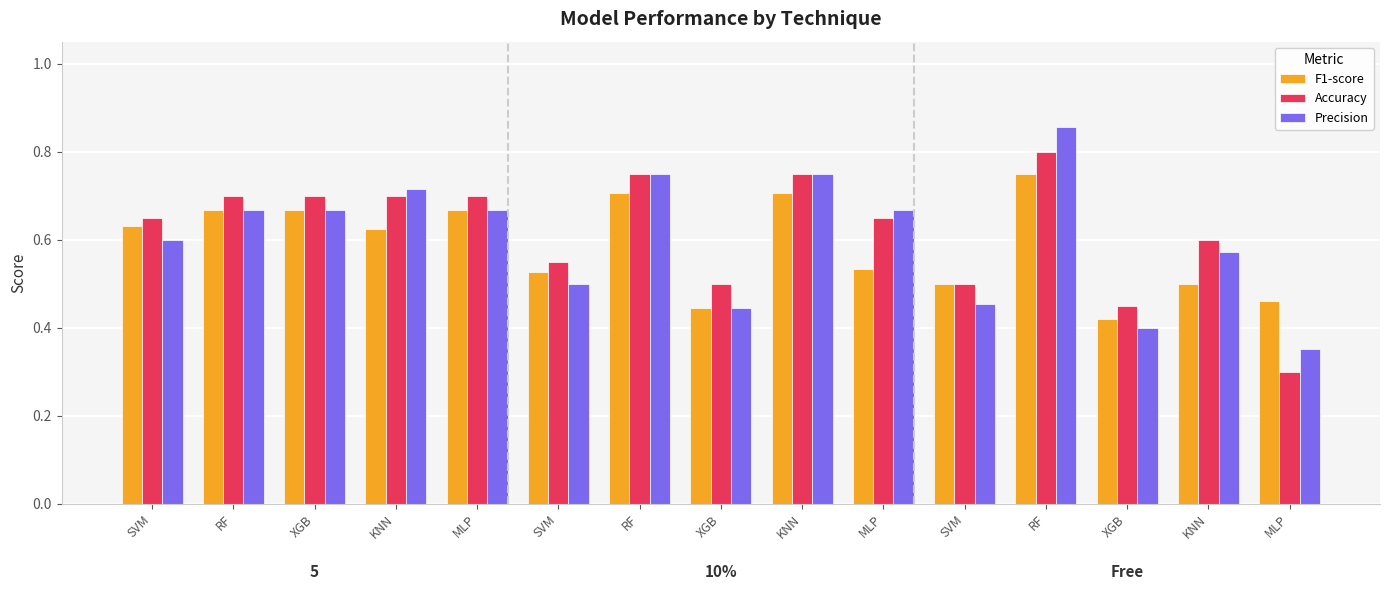

Between MLP and MLP, which series saw the biggest shift?

Accuracy